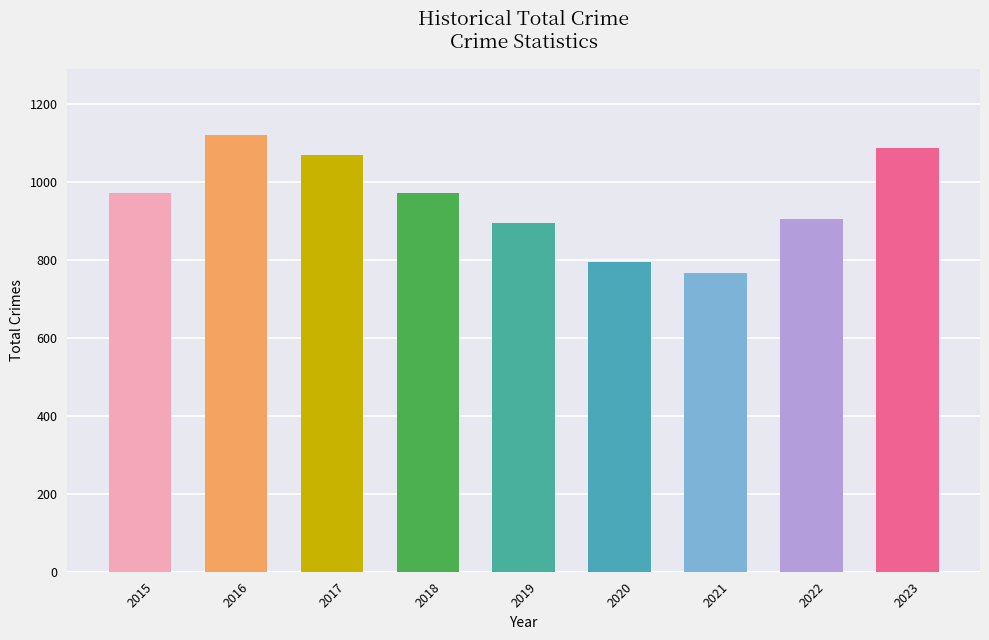

What is the value of the 5th bar from the left?

896